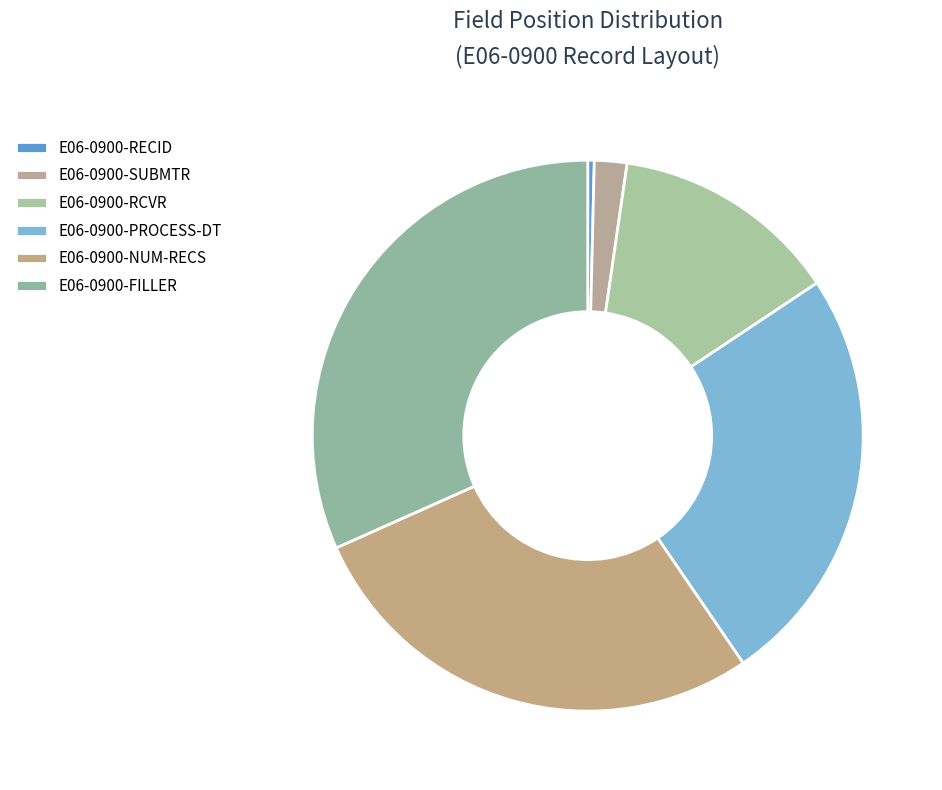

What is the change in value from E06-0900-SUBMTR to E06-0900-PROCESS-DT?

+60